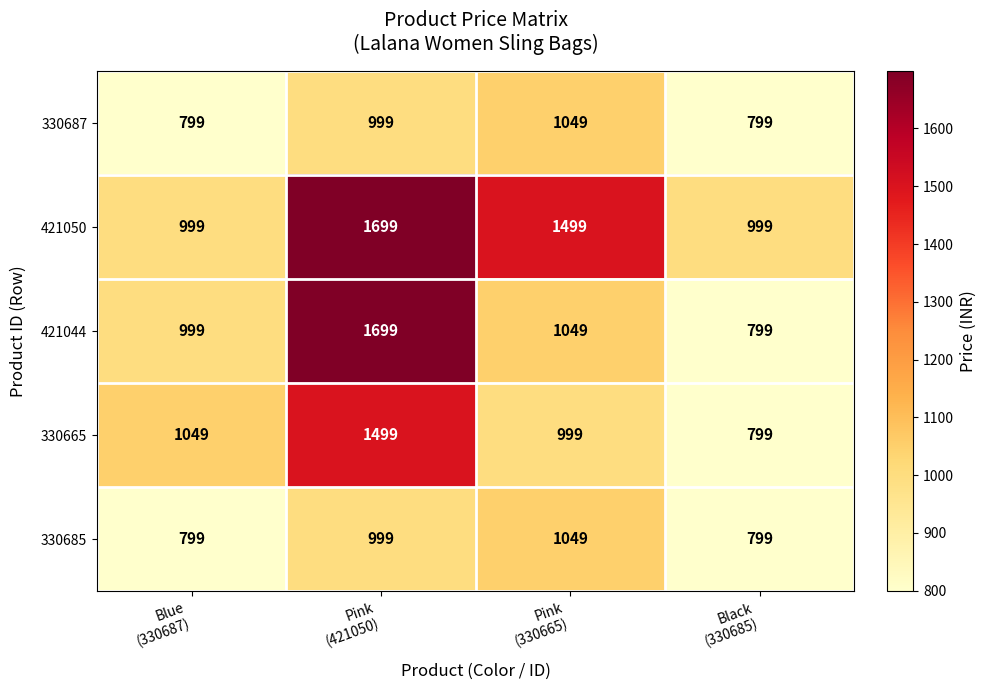

What is the total value across all series at Black
(330685)?

4195